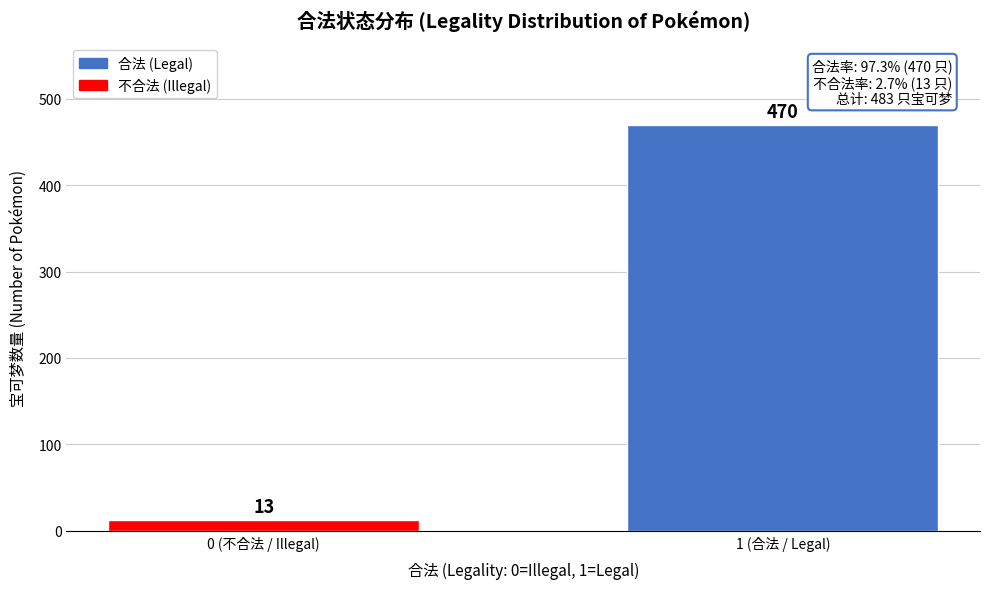

Reading left to right, extract all data points from this chart.

0 (不合法 / Illegal)=13	1 (合法 / Legal)=470